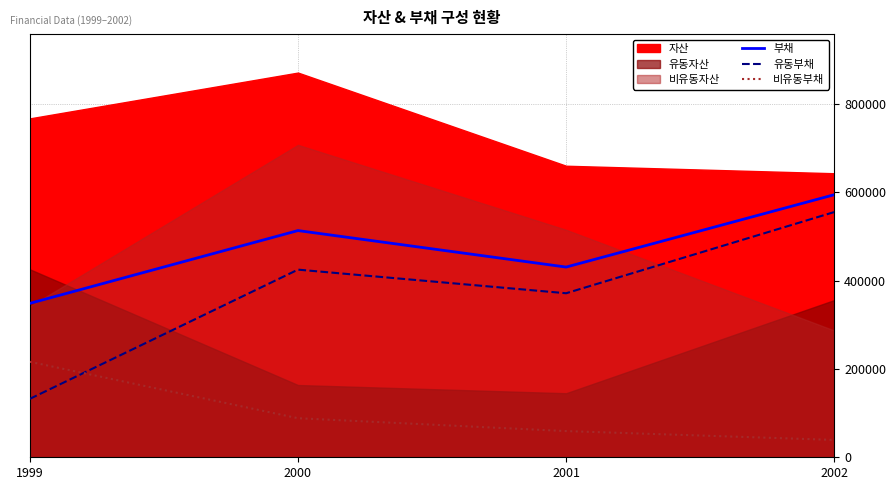

At which category does 부채 reach its first local valley?

2001